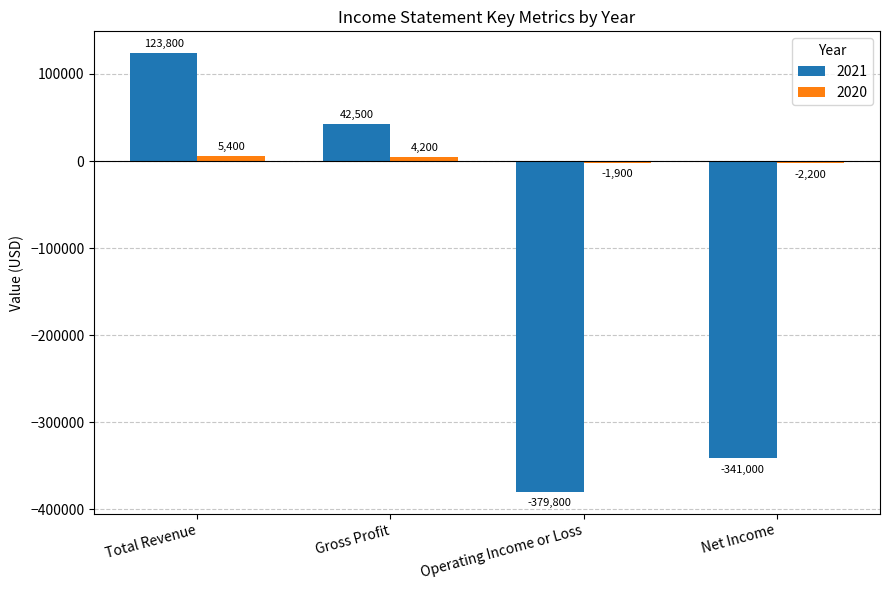

What is the difference between the highest and lowest values at Net Income?

338800